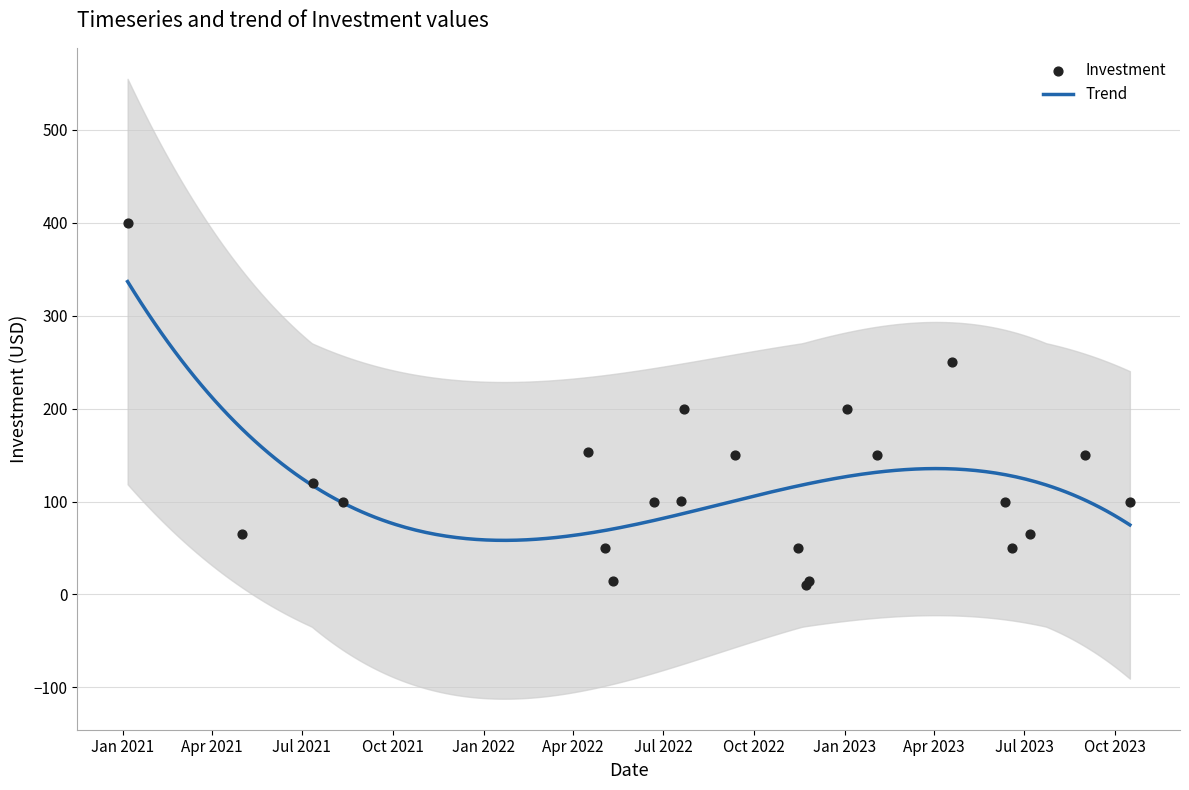

Approximately how many times larger is the value at 2023-09-01 compared to 2022-05-04?

3.0